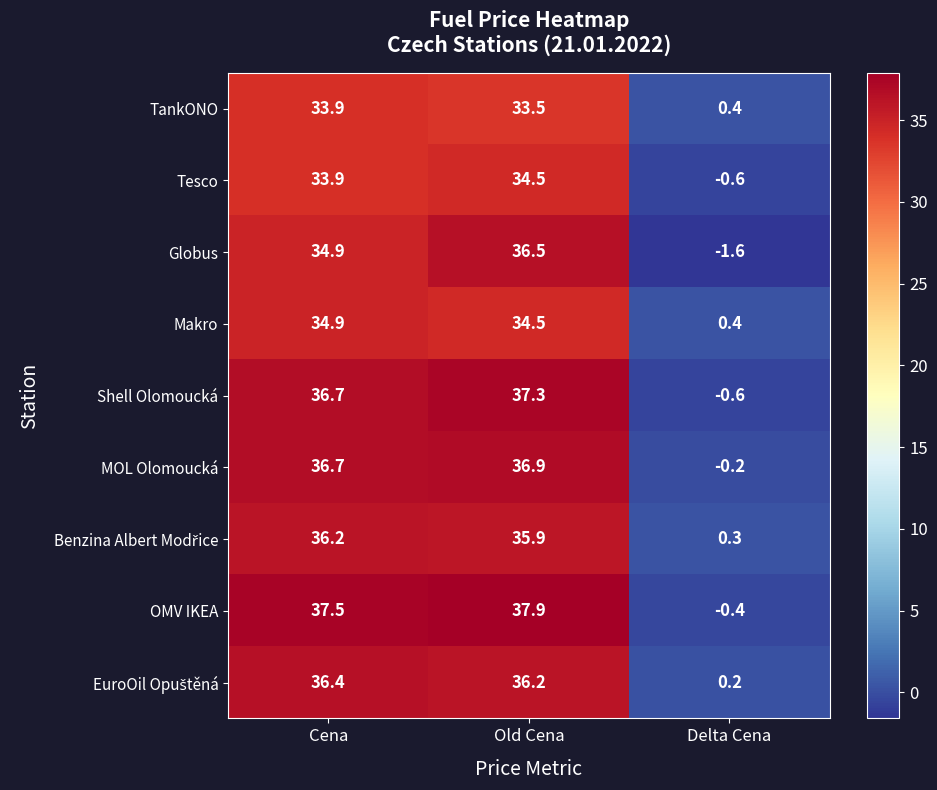

What is the maximum value shown in the chart?

37.9